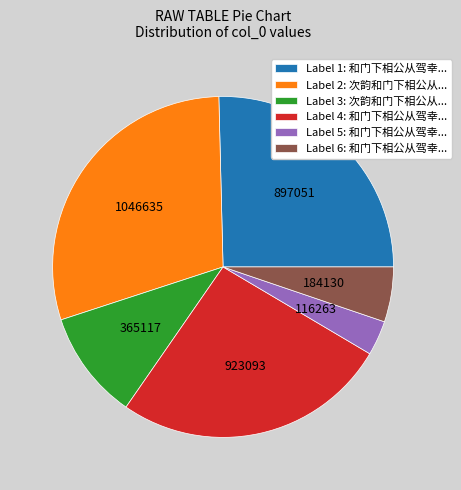

What is the smallest slice in the pie chart?

Label 5: 和门下相公从驾幸...